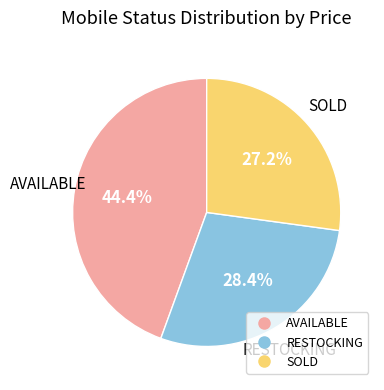

Does any single category account for the majority?

No